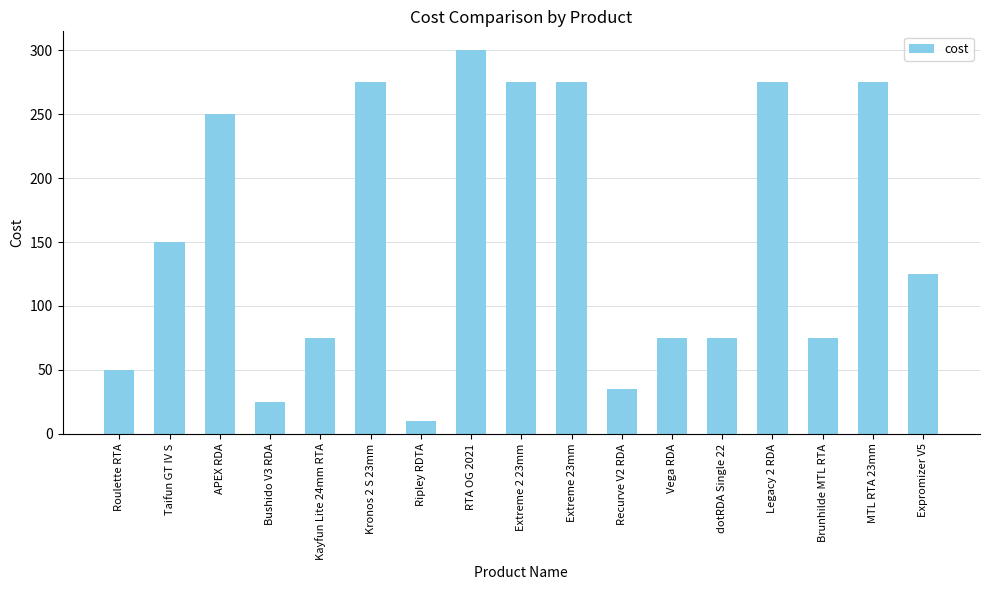

What is the label of the 4th bar from the left?

Bushido V3 RDA